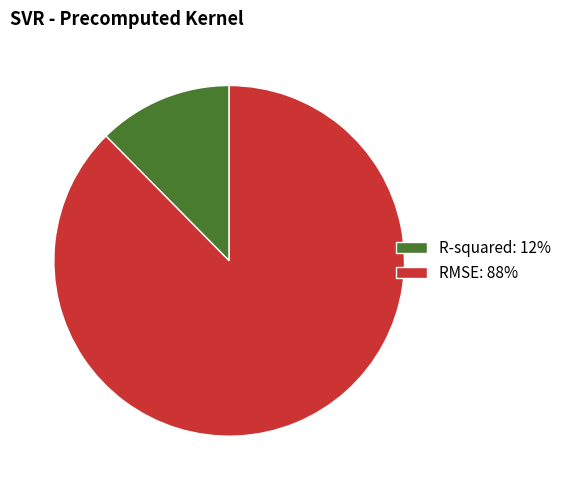

Is the sum of RMSE: 88% and R-squared: 12% greater than half?

Yes